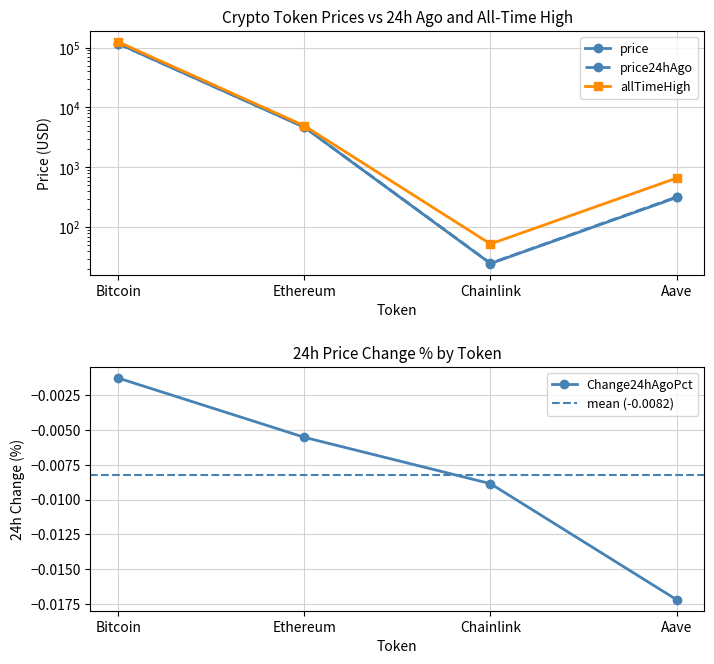

What are all the series names shown in the legend?

price, price24hAgo, allTimeHigh